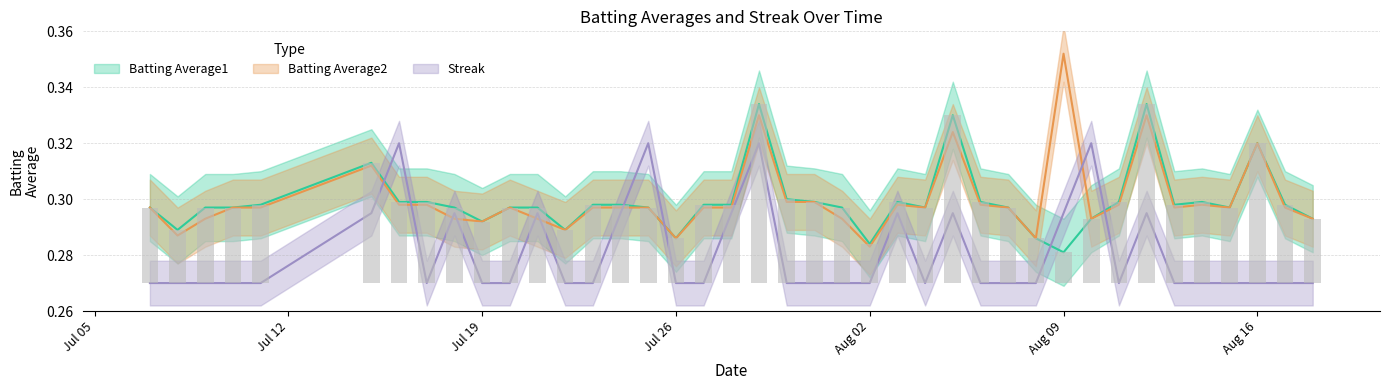

True or false: Batting Average1 has a value of 0.3 at 2010-07-07.

True